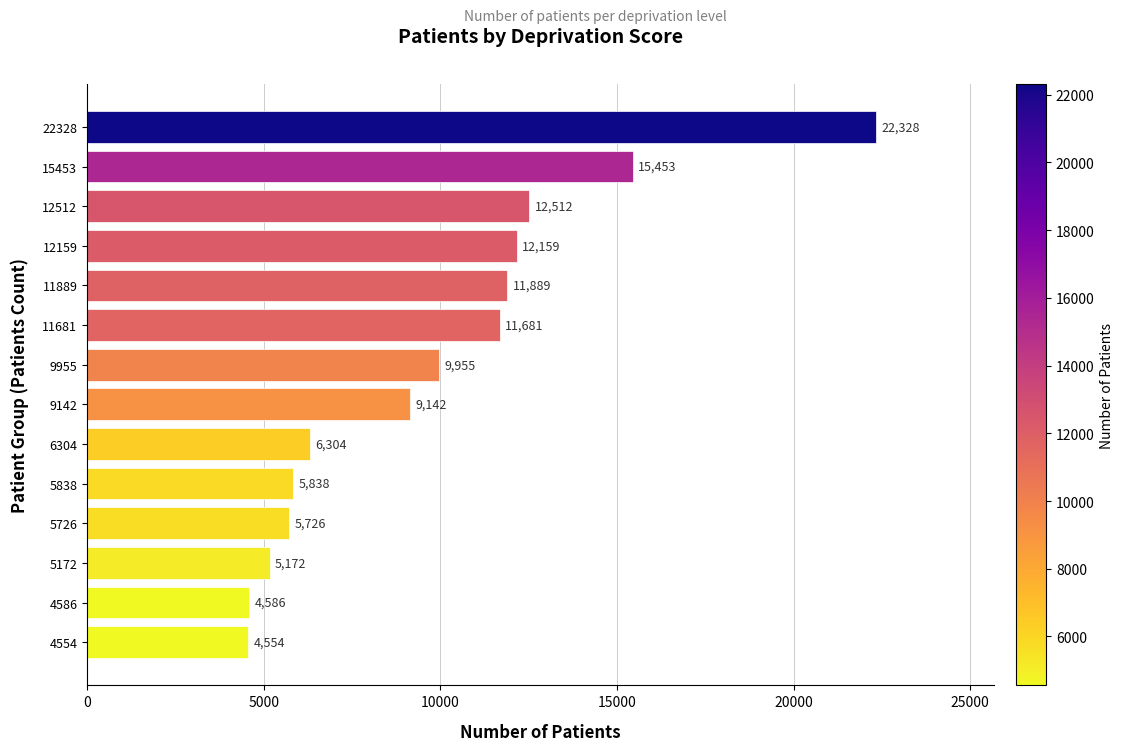

What is the difference between the maximum and minimum values?

17774